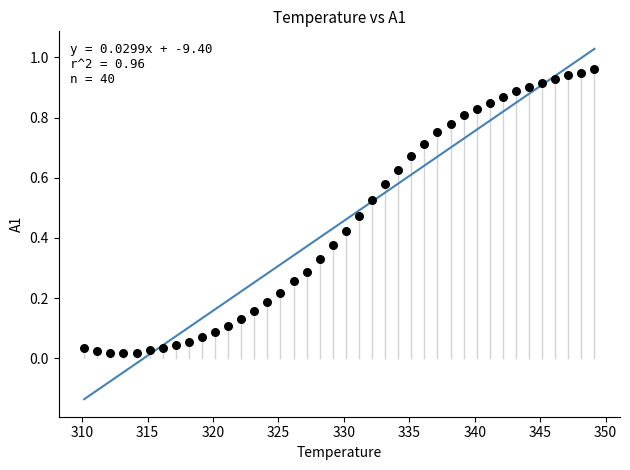

What is the range of X values (max minus min)?

39.0